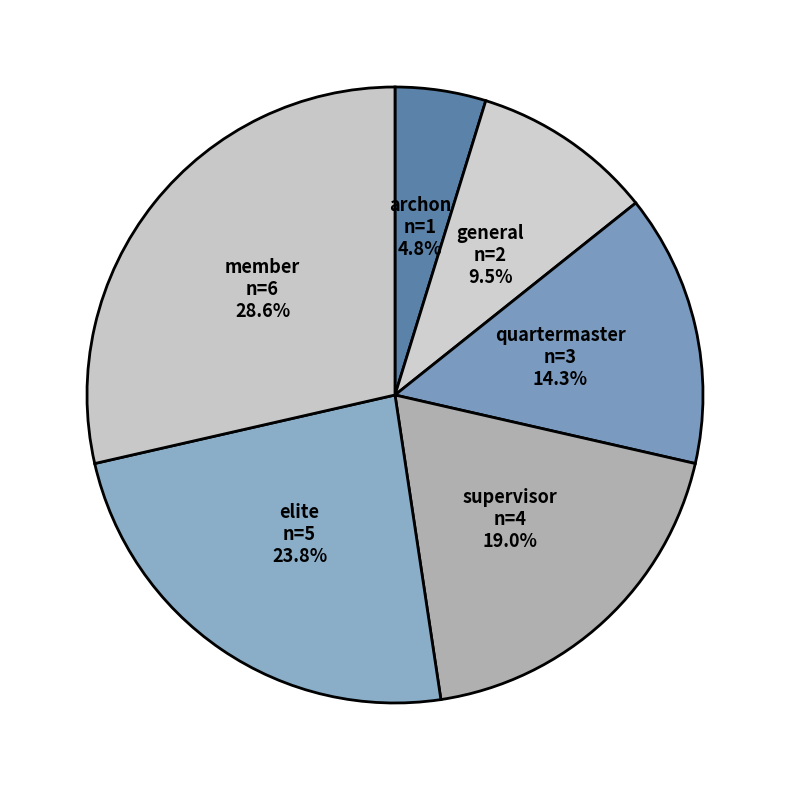

What percentage is the archon slice, to the nearest percent?

5%